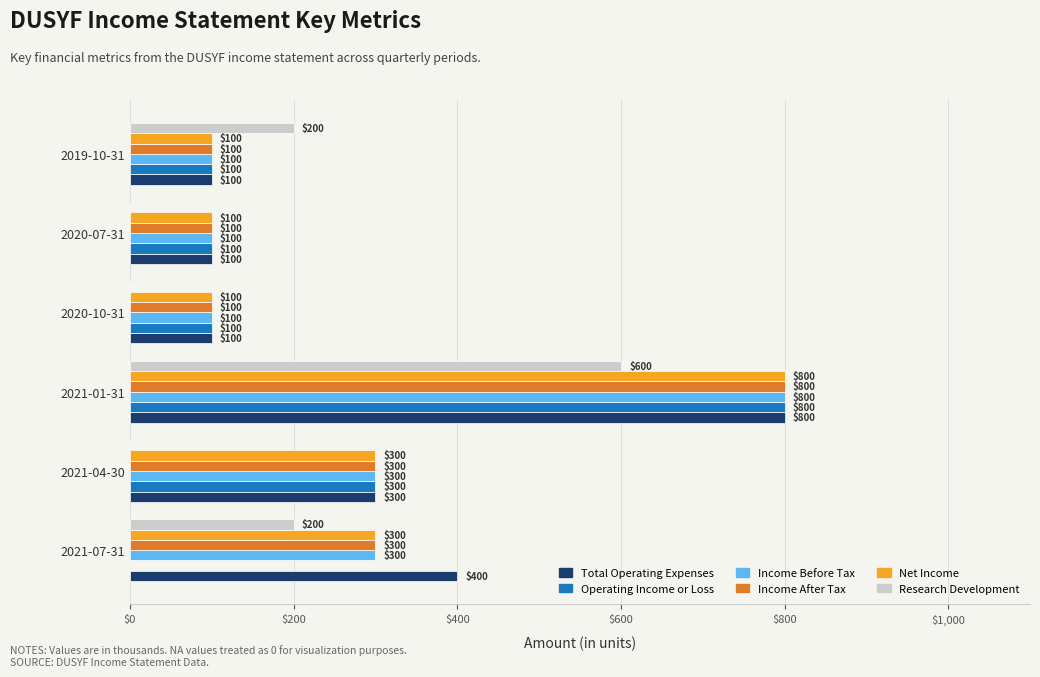

Count the Income Before Tax values in the range 100 to 300.

5